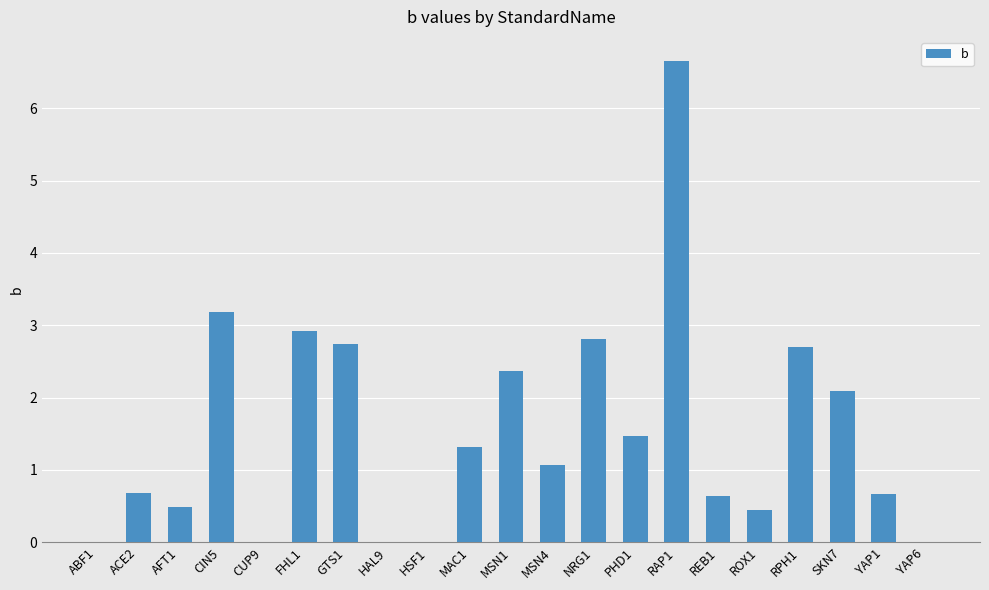

Which label corresponds to the largest value in the chart?

RAP1